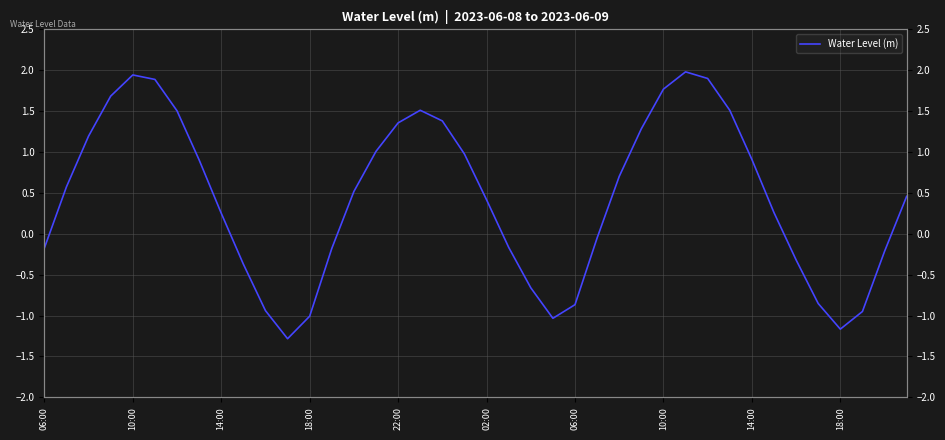

Count the number of values greater than 0.

24